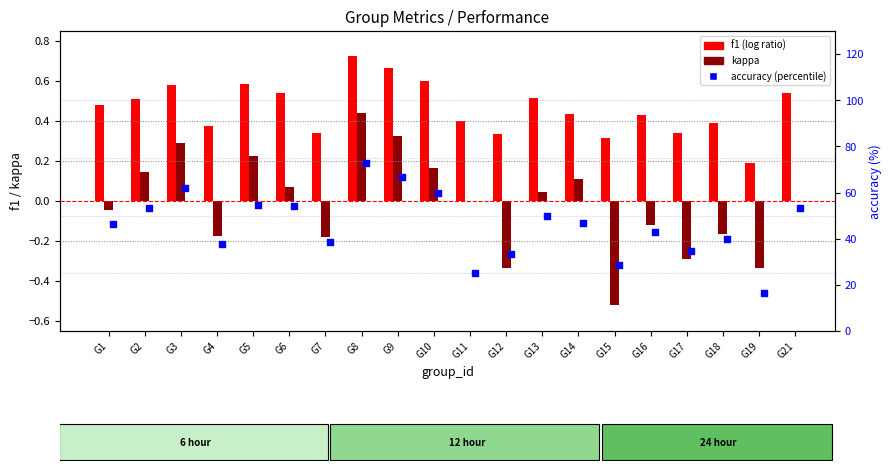

Which series has the largest total across all categories?

accuracy